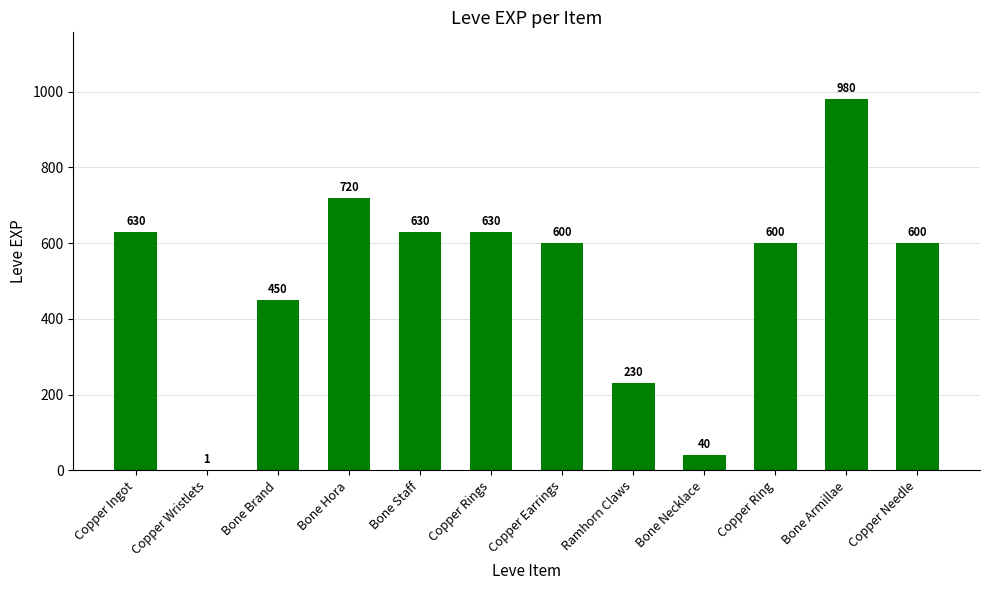

True or false: the data shows 600 at Copper Needle.

True